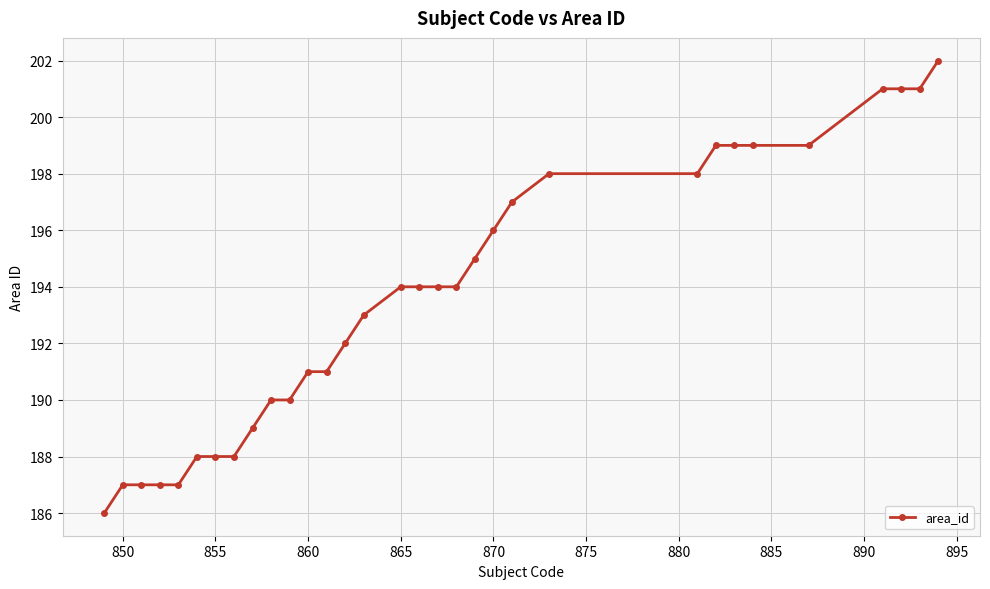

What is the maximum value shown in the chart?

202